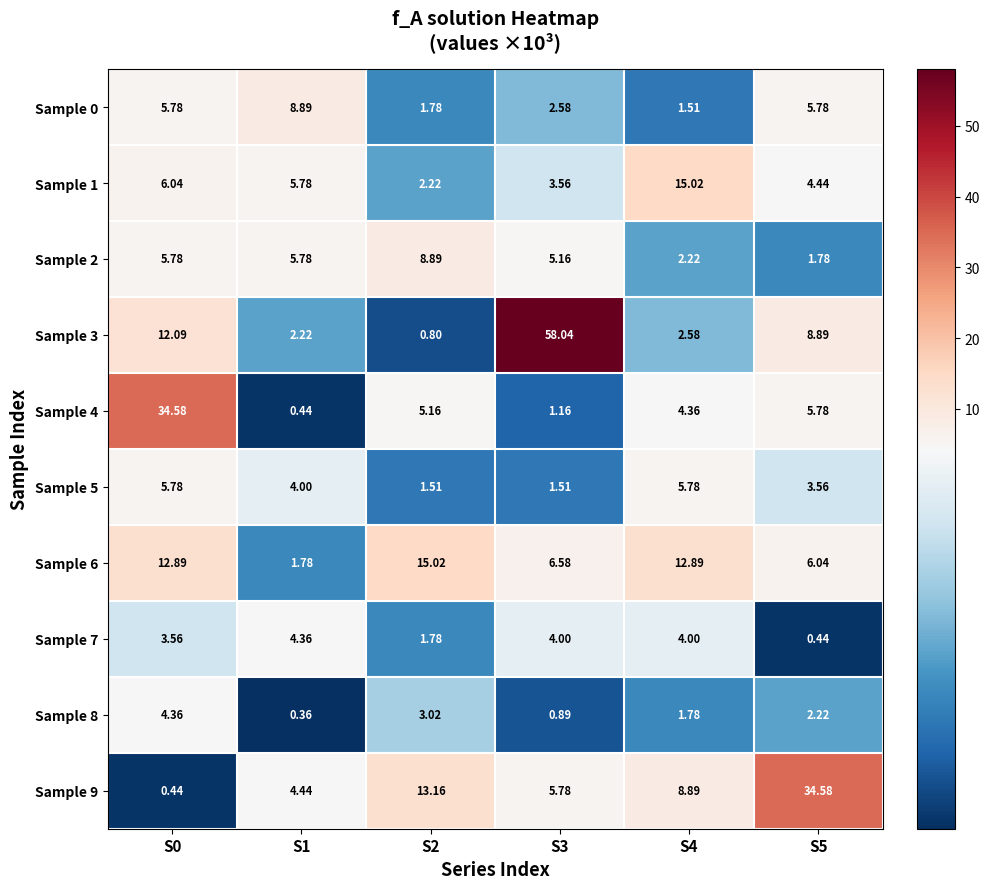

At how many categories does at least one series exceed 42?

1